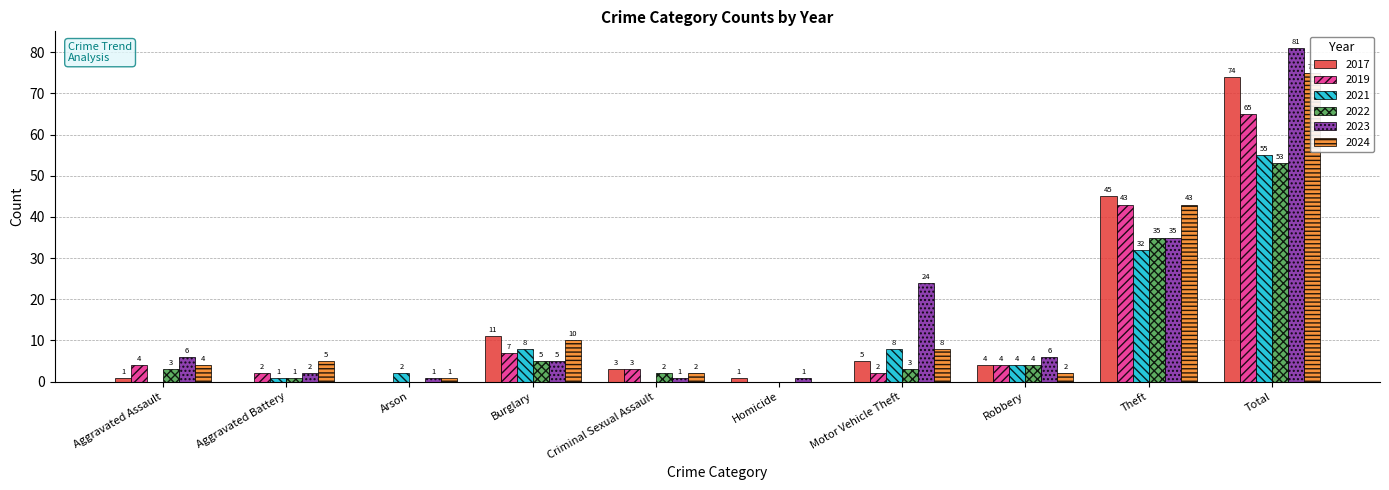

What are all the series names shown in the legend?

2017, 2019, 2021, 2022, 2023, 2024